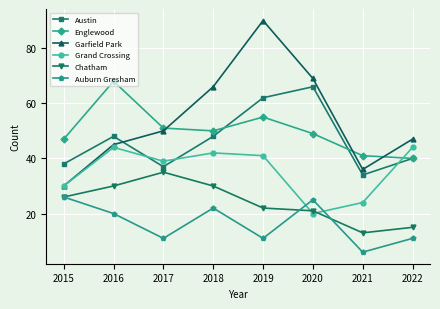

Count the number of categories in the chart.

8